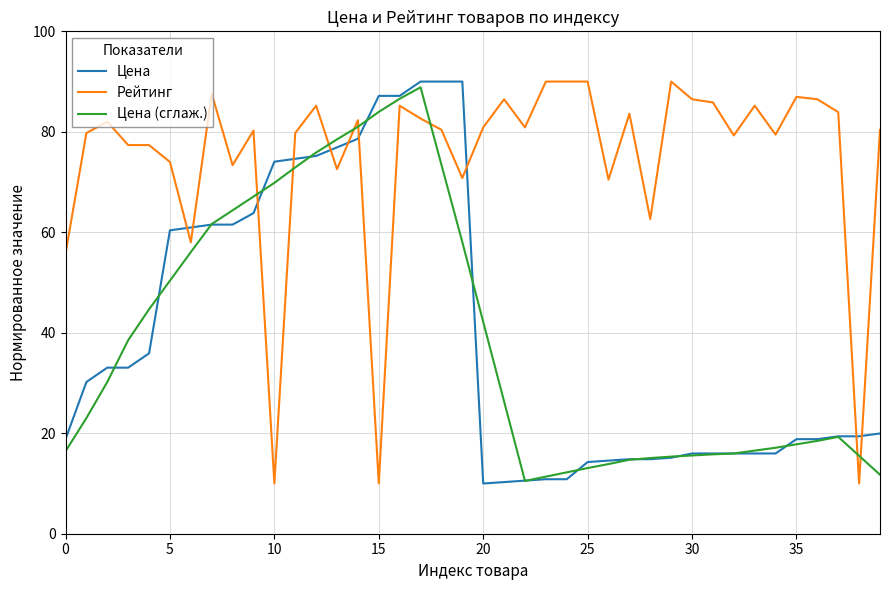

True or false: Цена (сглаж.) and Цена cross at least once.

True